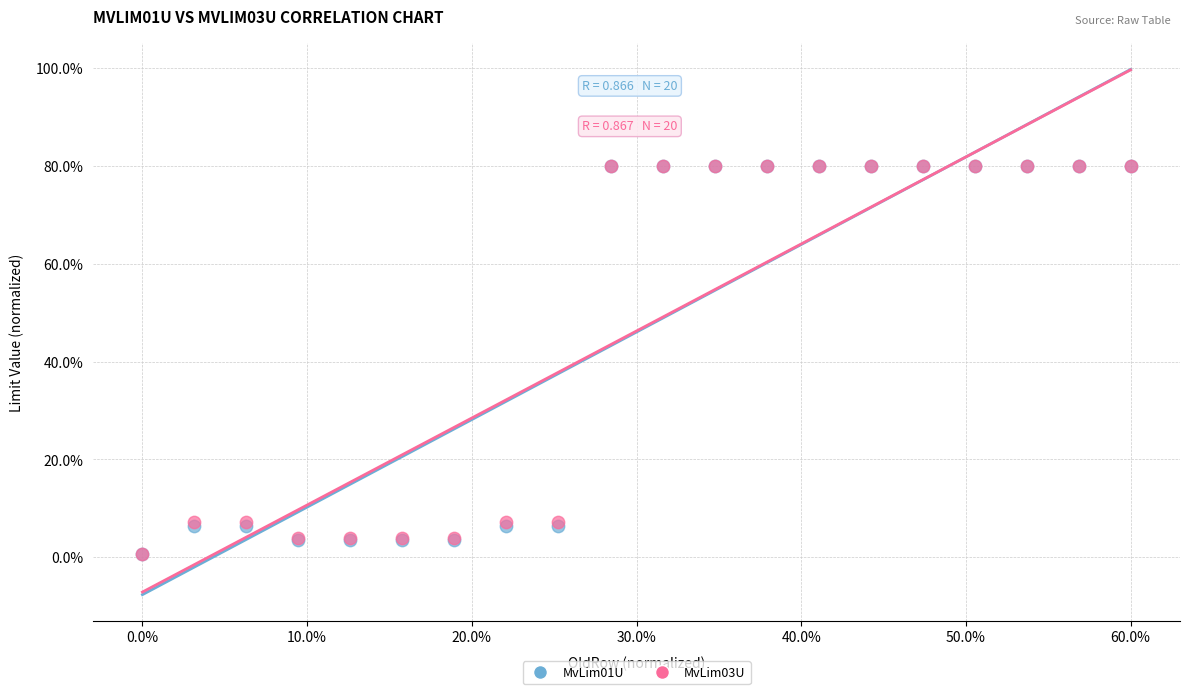

What are all the series names shown in the legend?

MvLim01U, MvLim03U